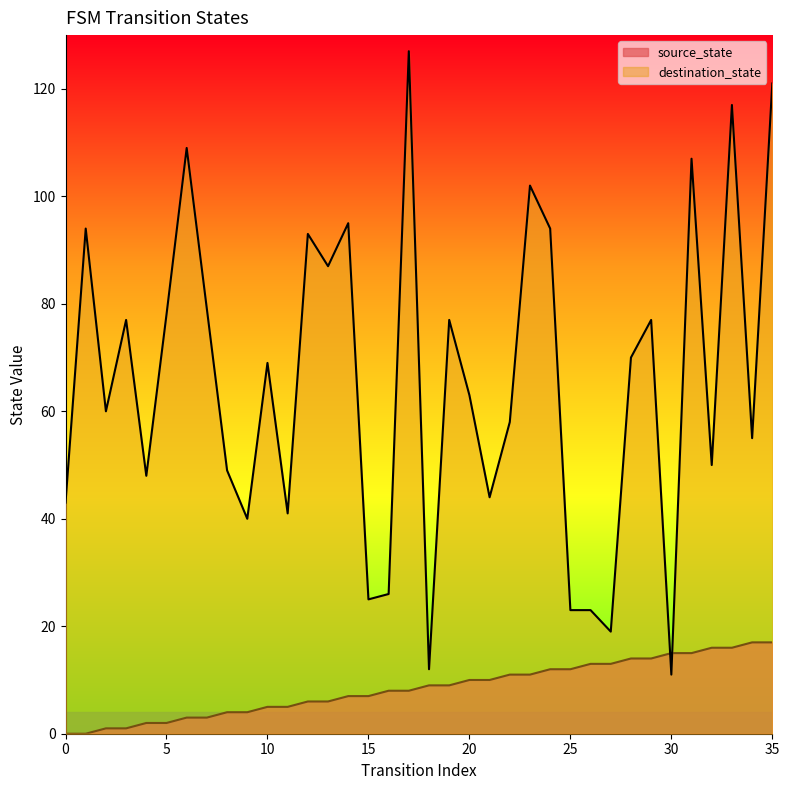

True or false: source_state and destination_state intersect in this chart.

True